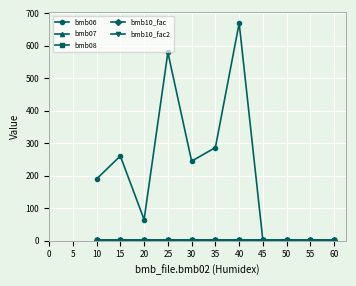

Does the chart have visible grid lines?

Yes